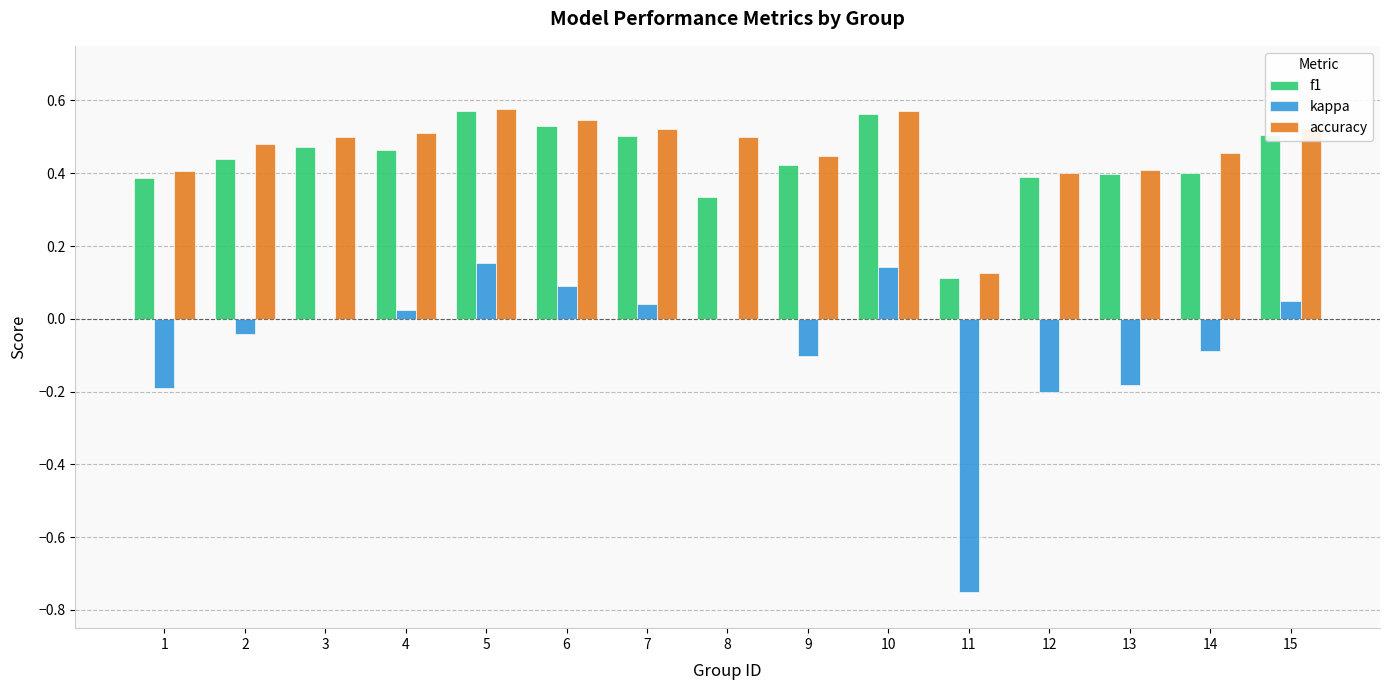

Between 5 and 13, which series saw the biggest shift?

kappa